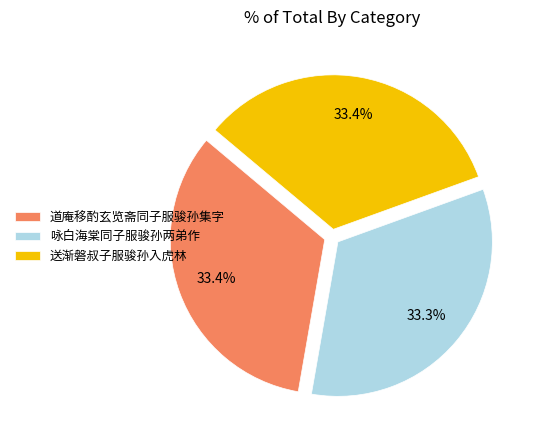

How many segments does this pie chart have?

3